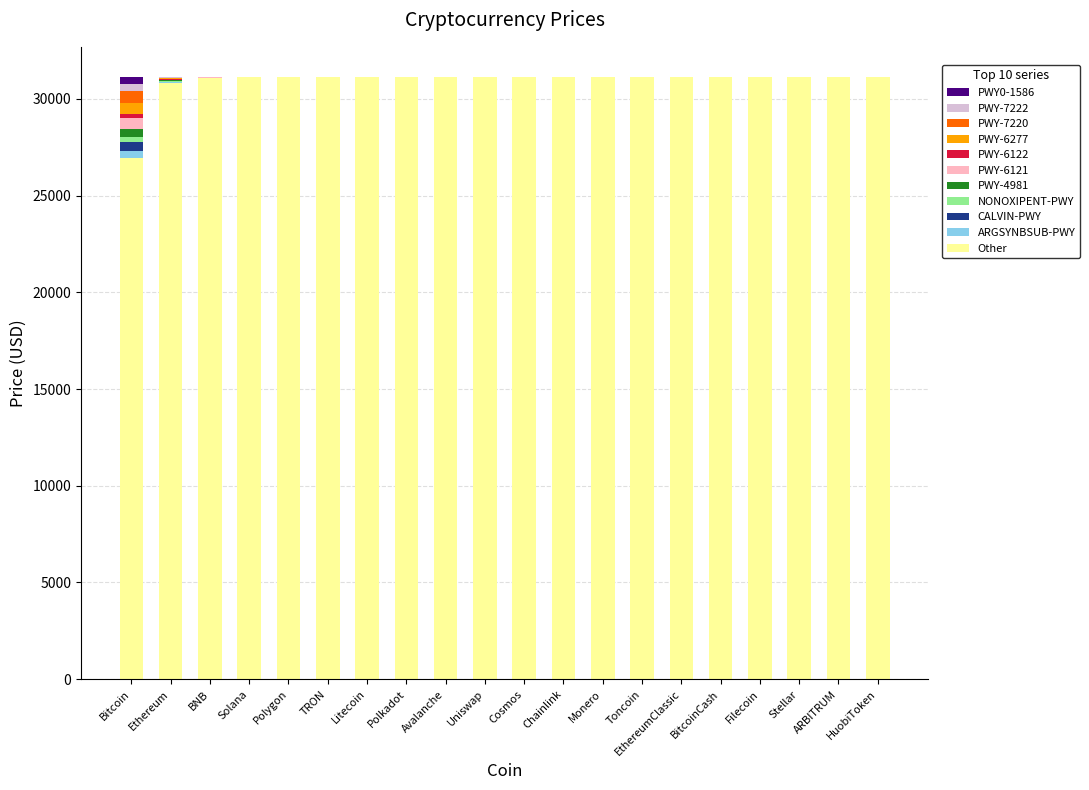

What is the highest value of the Other series?

31128.9